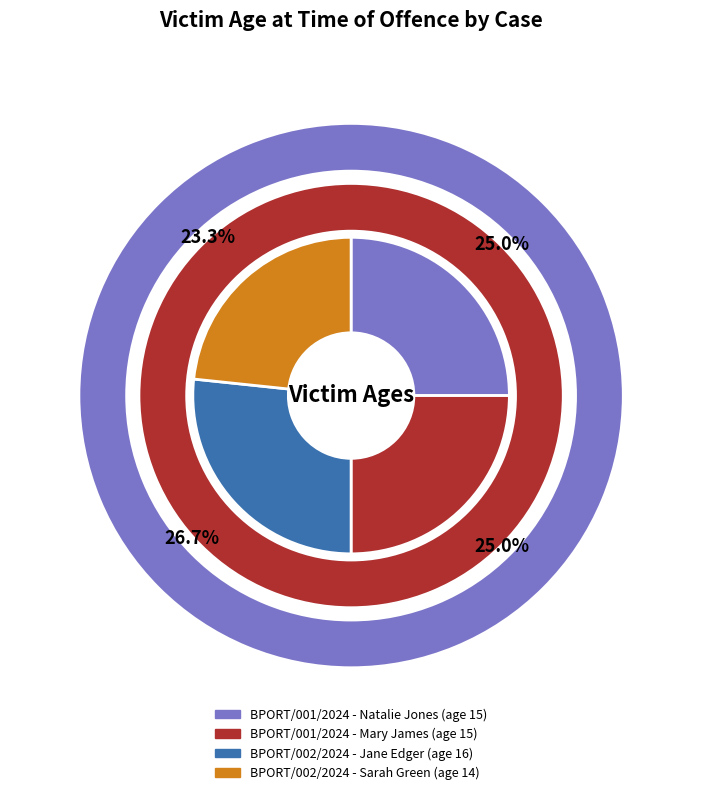

What is the change in value from BPORT/001/2024 - Mary James to BPORT/002/2024 - Jane Edger?

+1